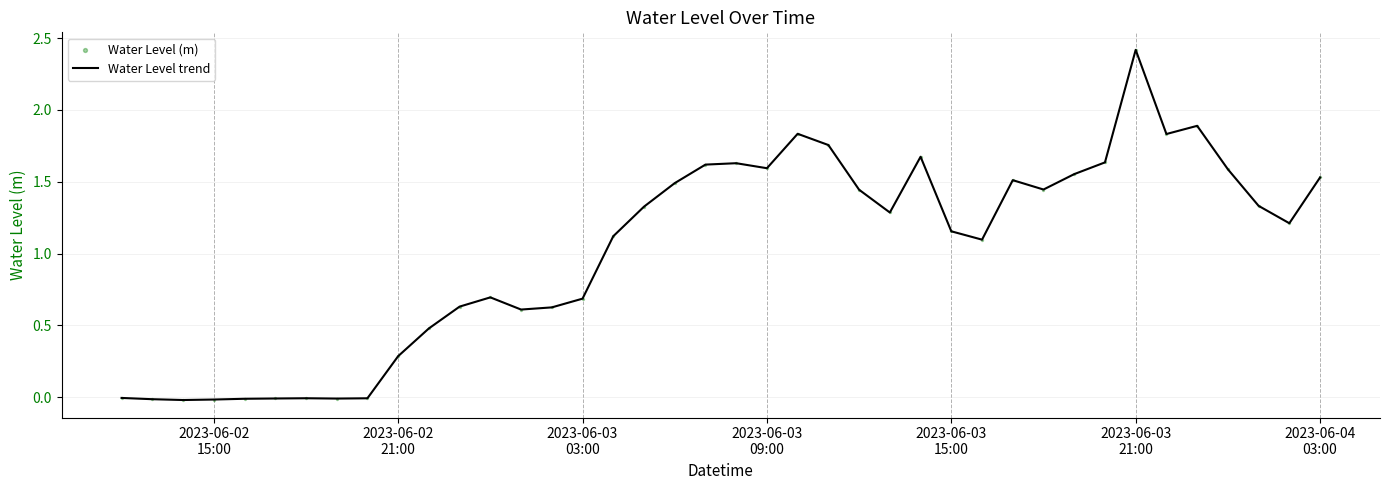

What is the maximum value shown in the chart?

2.4